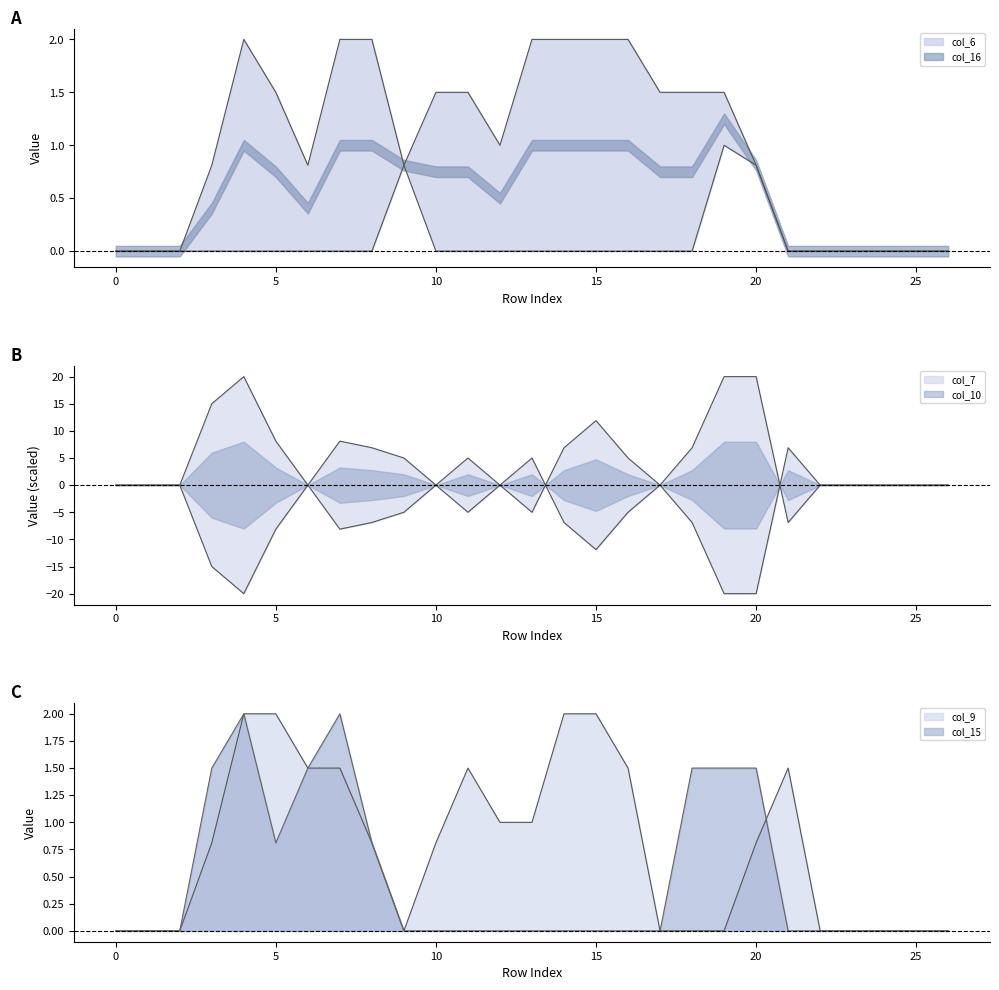

Is it true that col_9 equals 0.8 at 3?

True